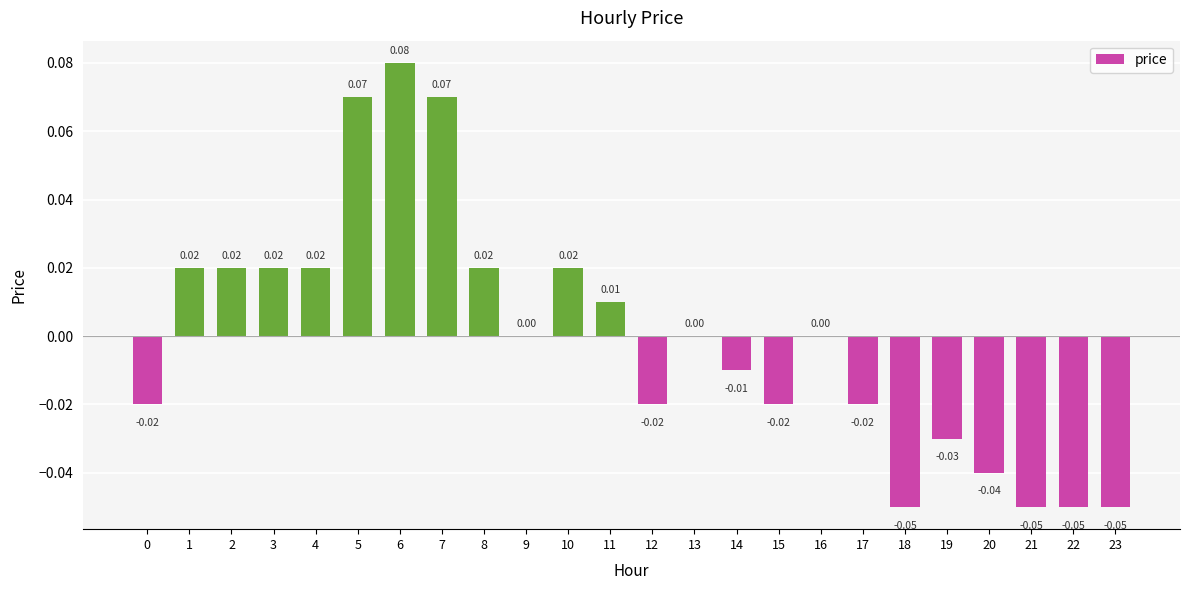

Between 10 and 6, which is larger?

6